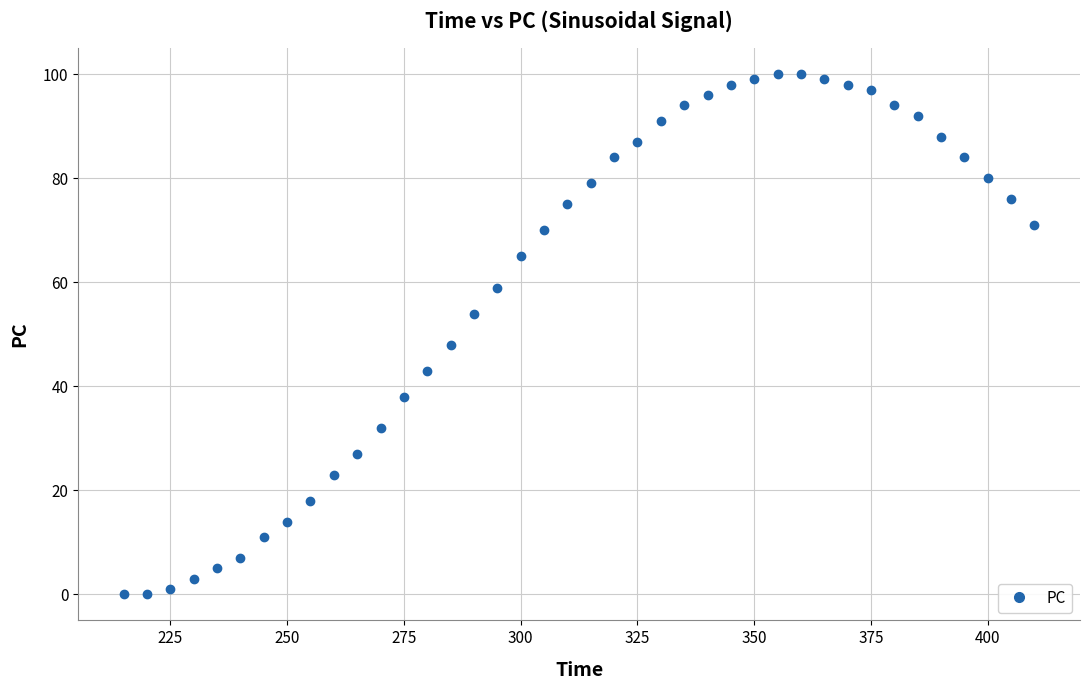

What Y value in the scatter plot is closest to 50?

48